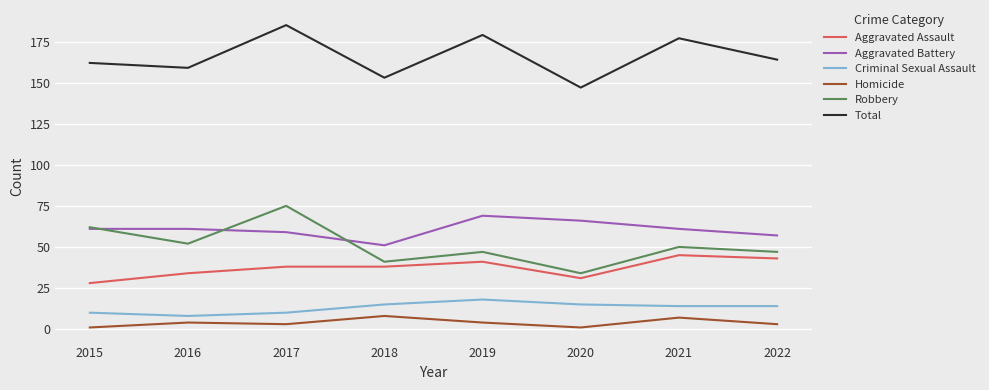

True or false: Homicide has a value of 4 at 2019.

True